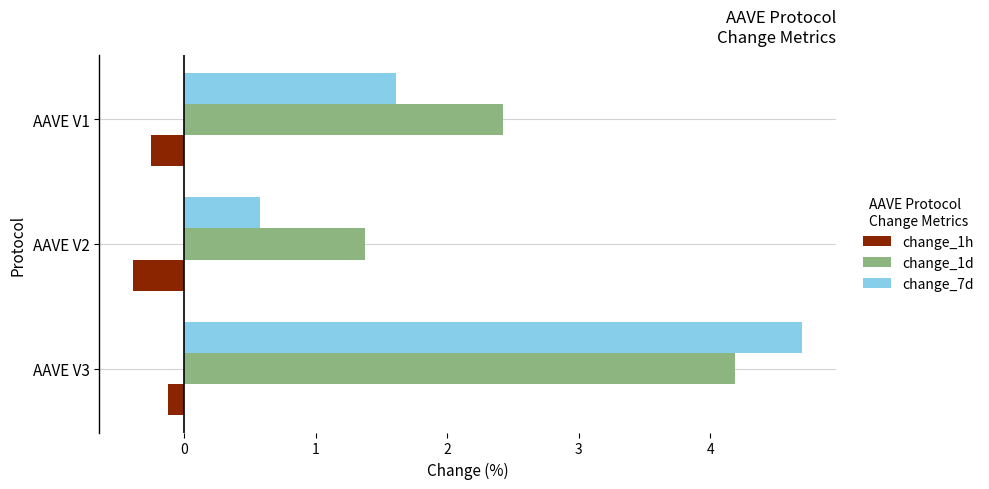

Where is change_7d nearest to the value 2?

AAVE V1